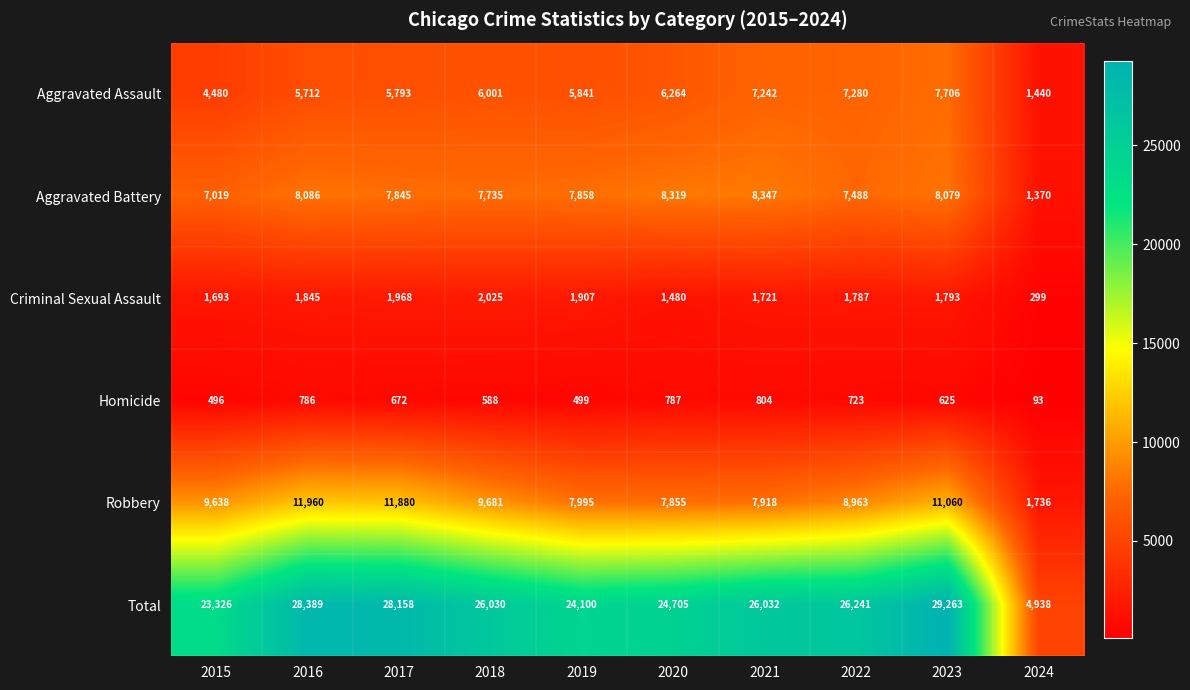

List the series in order of their peak value, lowest first.

Homicide, Criminal Sexual Assault, Aggravated Assault, Aggravated Battery, Robbery, Total